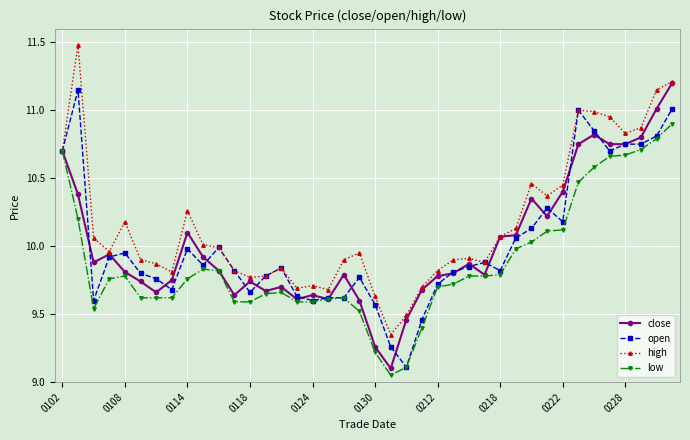

Is it true that close equals 9.8 at 0108?

True